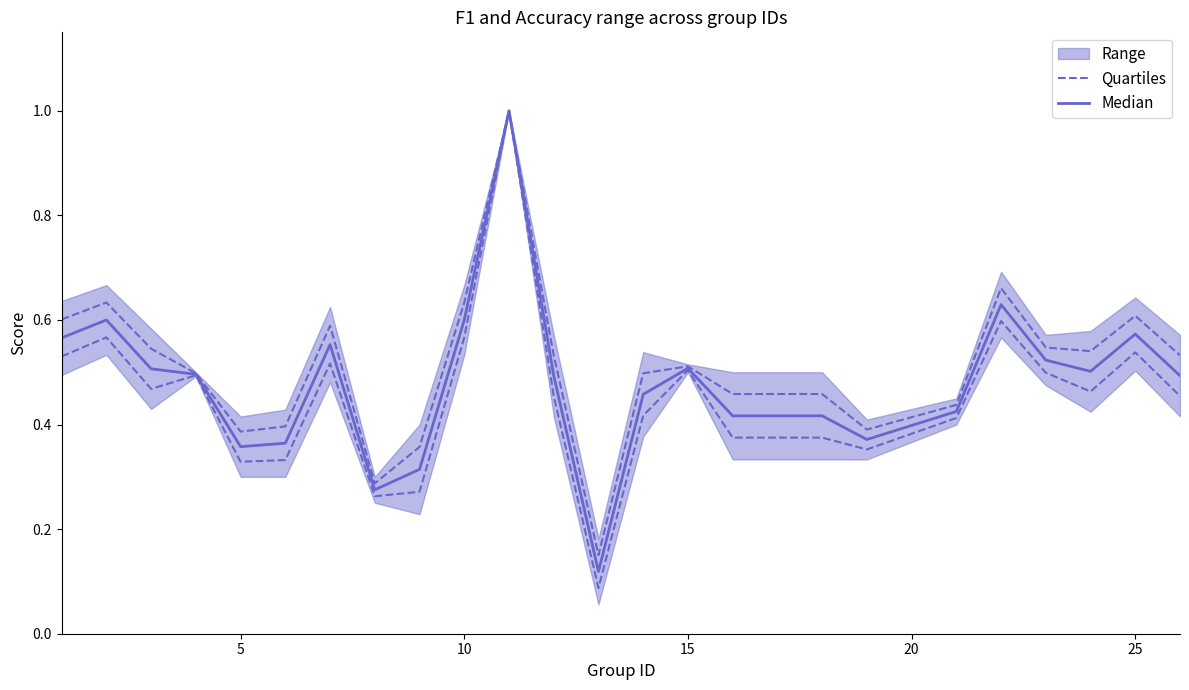

True or false: Median and Quartiles intersect in this chart.

False